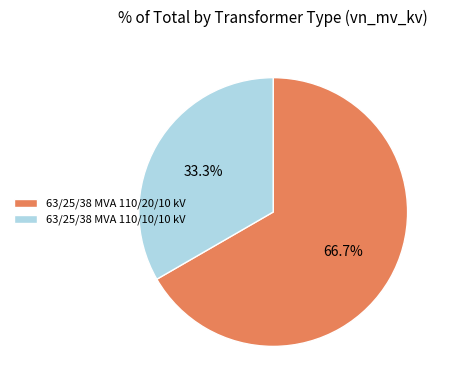

To the nearest percent, what is the average slice percentage?

50%